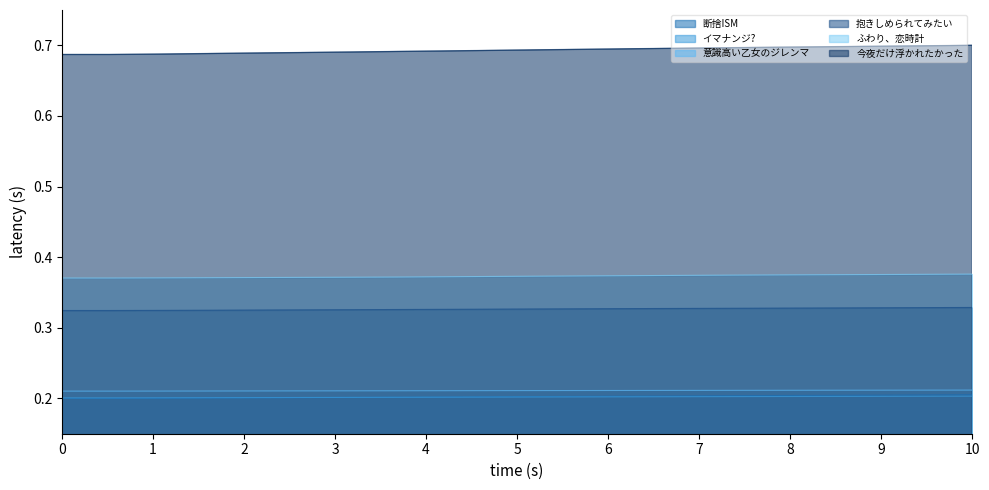

True or false: 意識高い乙女のジレンマ and 今夜だけ浮かれたかった intersect in this chart.

False